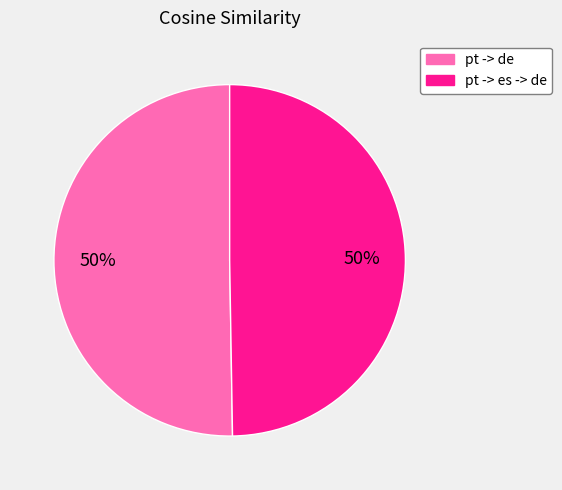

How many segments does this pie chart have?

2